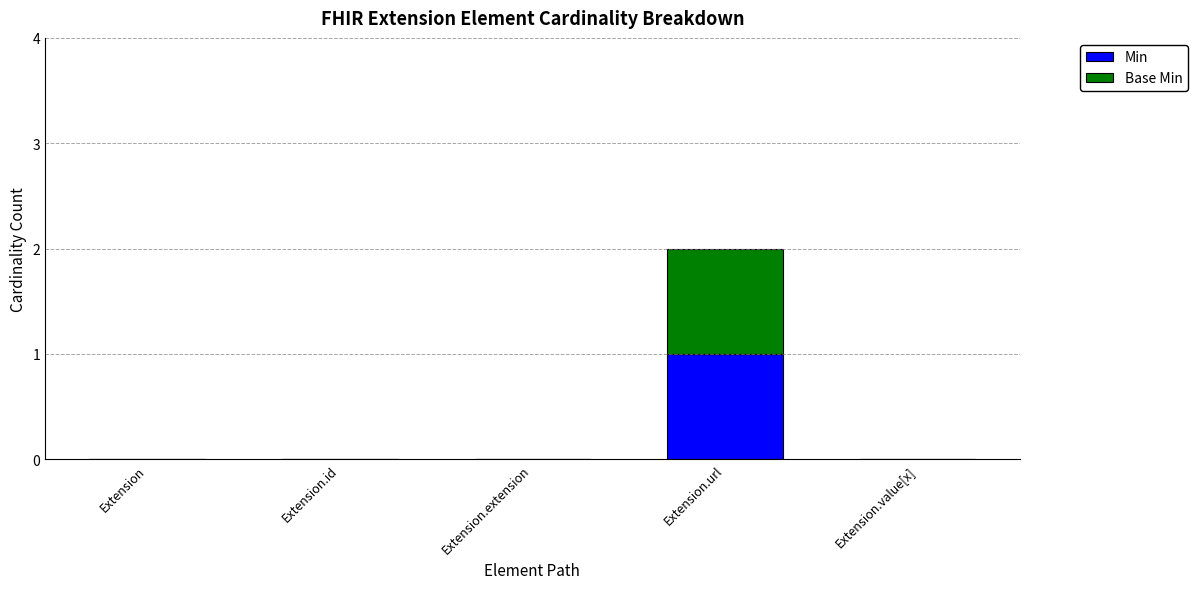

True or false: Min has a value of 1 at Extension.id.

False